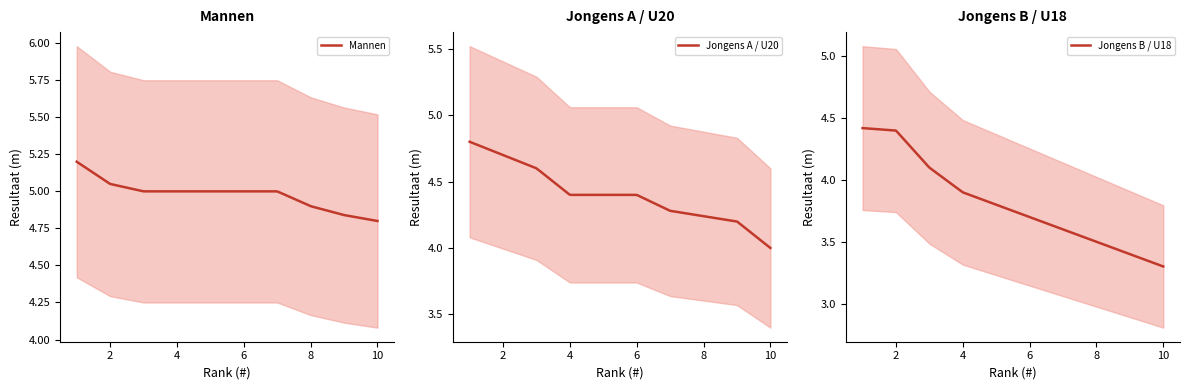

Reading left to right, list all the values displayed in this chart.

Mannen: 1=5.2	2=5.0	3=5.0	4=5.0	5=5.0	6=5.0	7=5.0	8=4.9	9=4.8	10=4.8
Jongens A / U20: 1=4.8	2=4.7	3=4.6	4=4.4	5=4.4	6=4.4	7=4.3	8=4.2	9=4.2	10=4.0
Jongens B / U18: 1=4.4	2=4.4	3=4.1	4=3.9	5=3.8	6=3.7	7=3.6	8=3.5	9=3.4	10=3.3